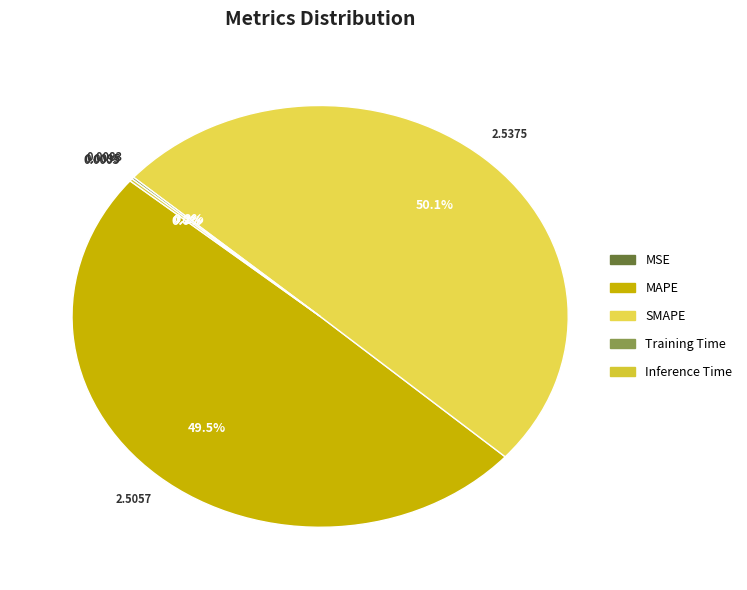

How many slices are in this pie chart?

5